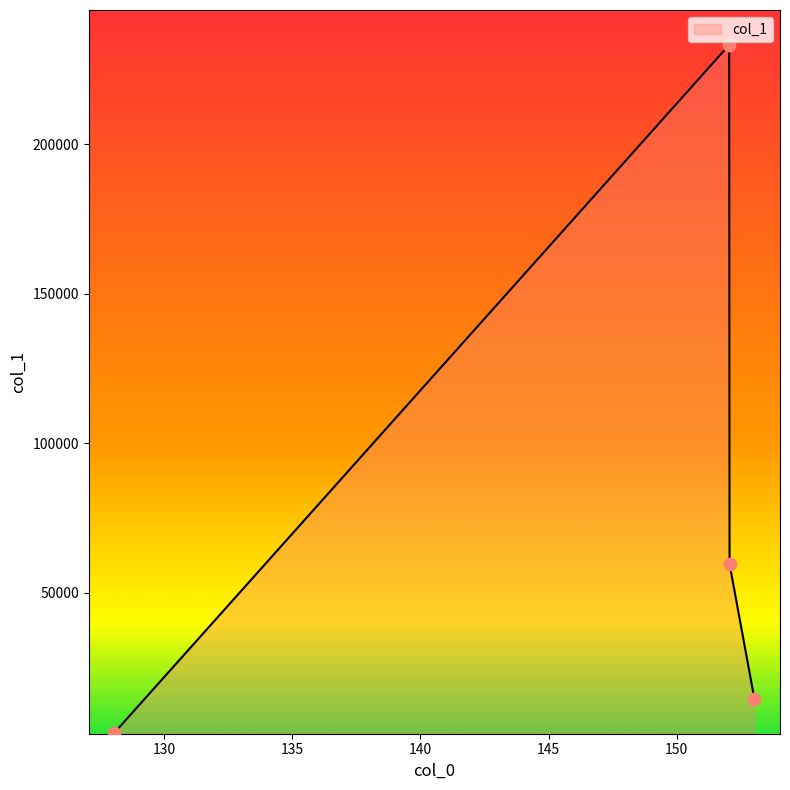

How many interior local peaks (higher than both neighbors) does the data have?

1